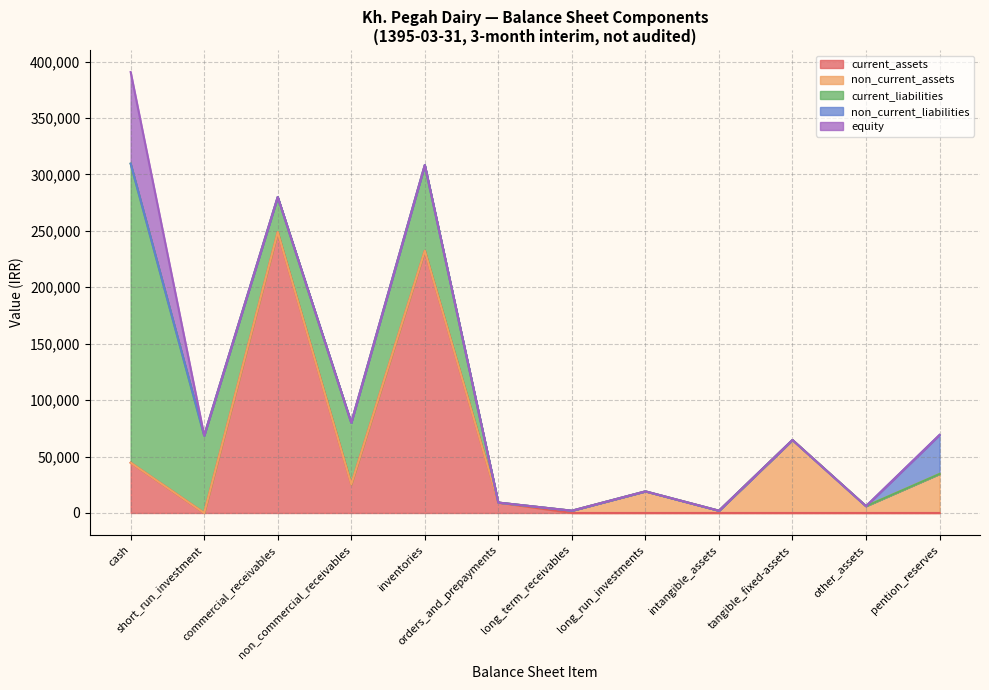

What is the highest value of the current_assets series?

248829